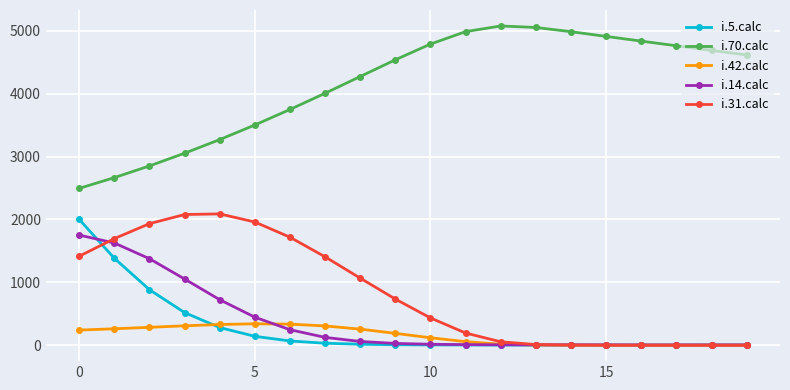

Which series has the largest range (max minus min)?

i.70.calc